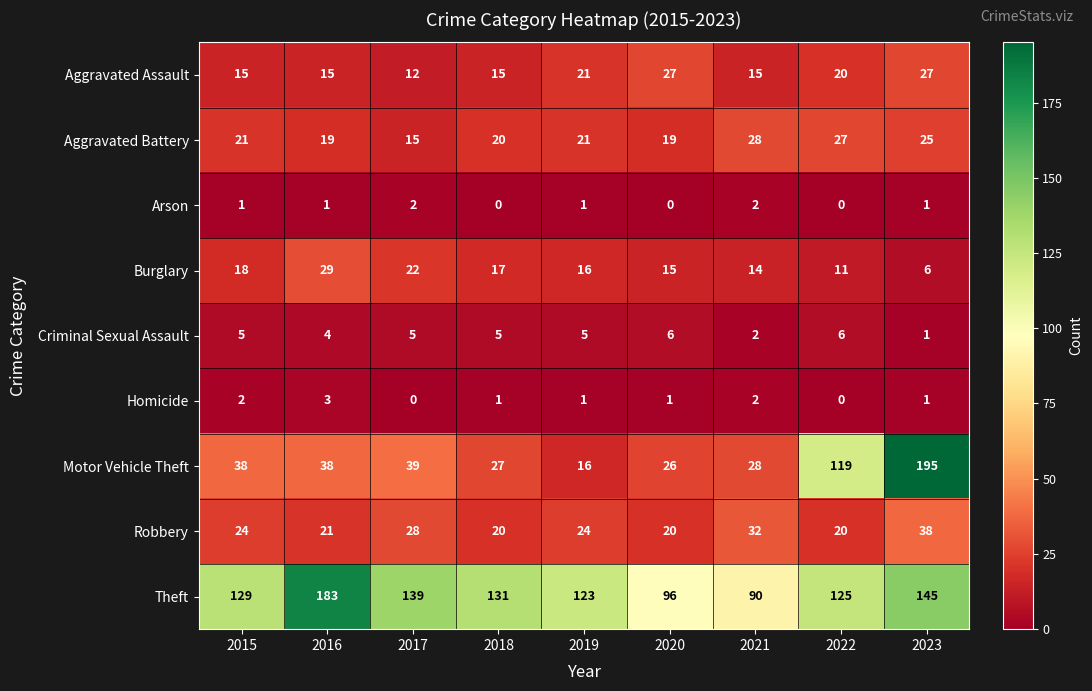

List the series in order of their peak value, lowest first.

Arson, Homicide, Criminal Sexual Assault, Aggravated Assault, Aggravated Battery, Burglary, Robbery, Theft, Motor Vehicle Theft